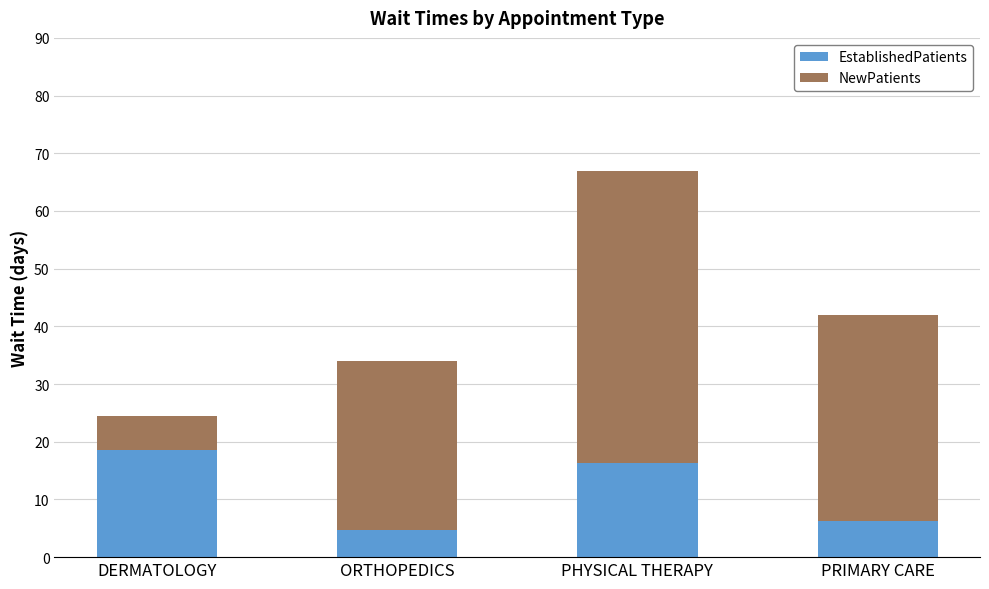

Are the bars grouped side by side (vs. stacked)?

No